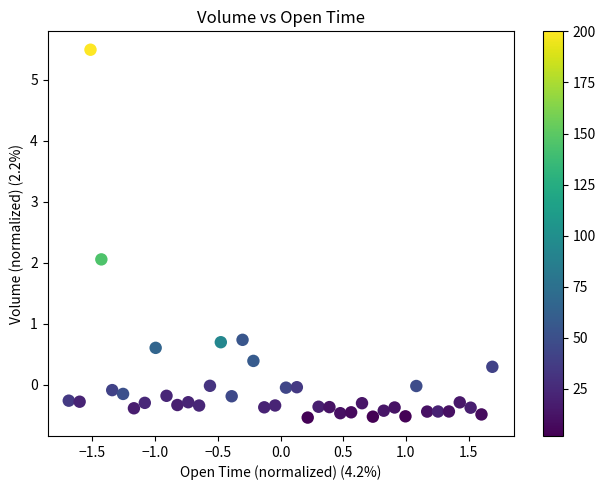

What is the range of Y values (max minus min)?

6.0